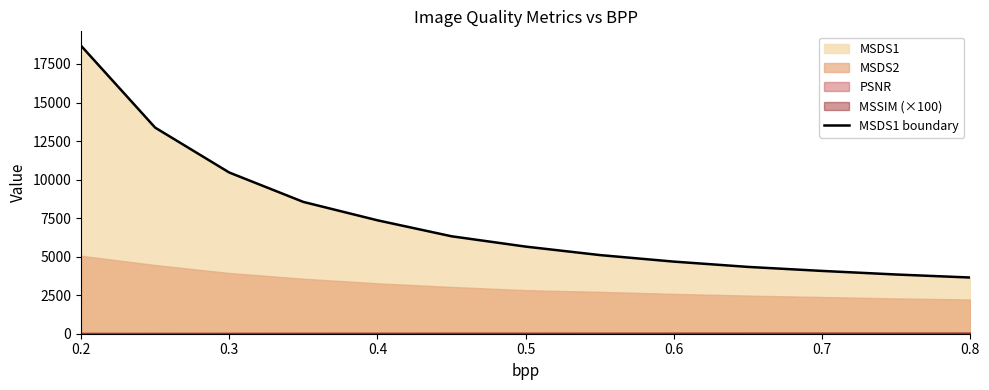

The value of MSDS1 boundary at 0.5 is 2864.8. True or false?

False